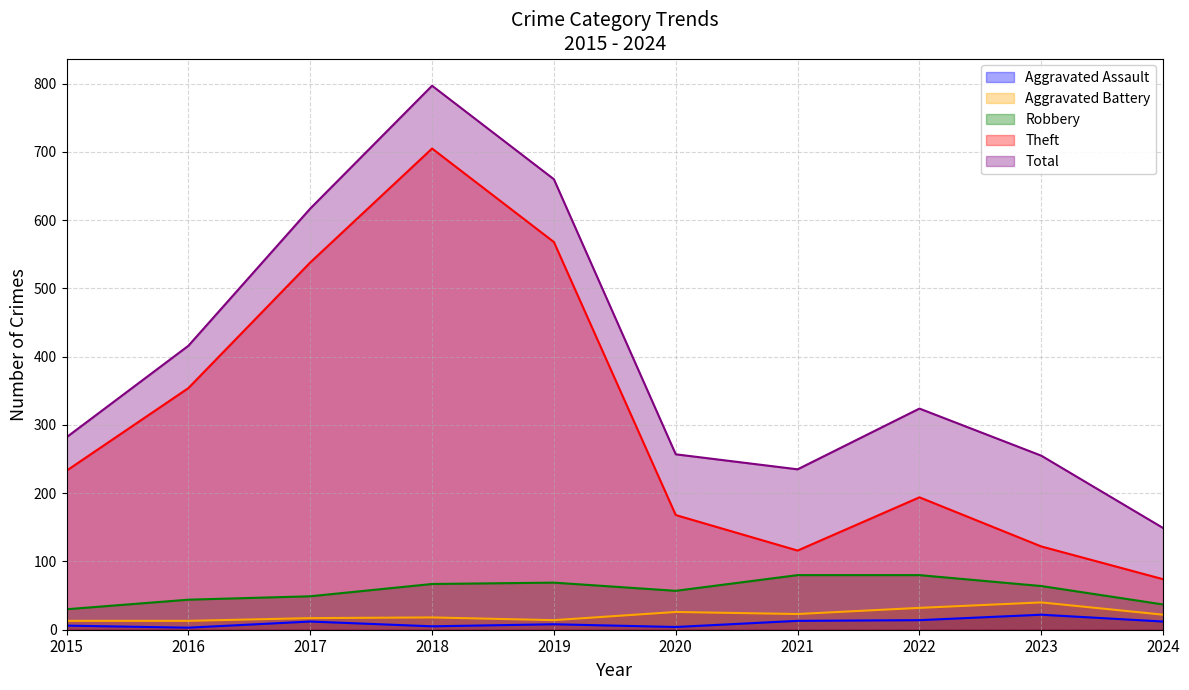

True or false: Total and Aggravated Assault intersect in this chart.

False